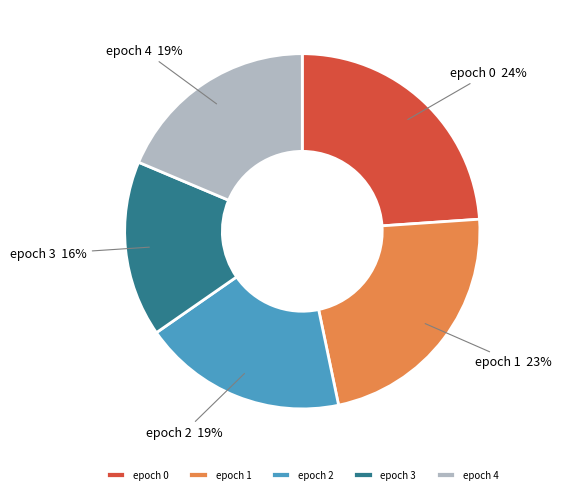

Count the number of slices in the pie.

5